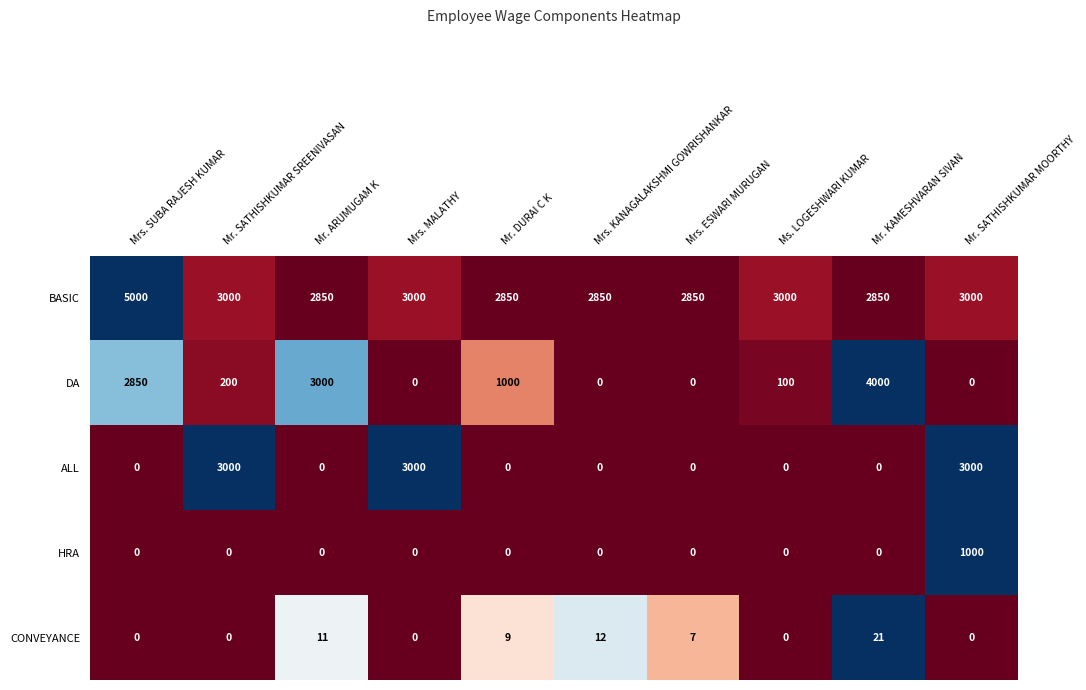

What is the maximum value for DA?

4000